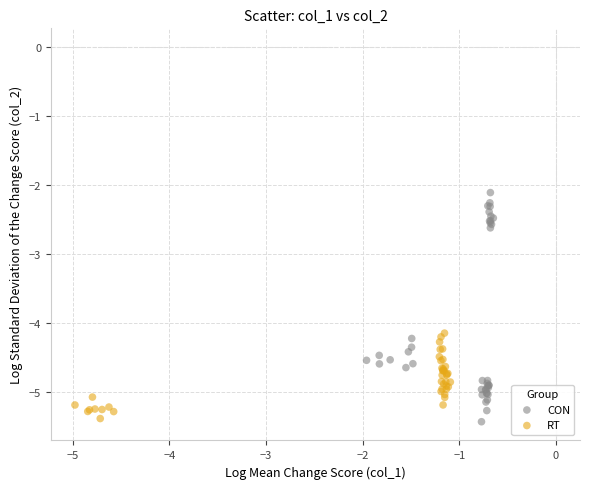

Which series contains the highest Y value?

CON